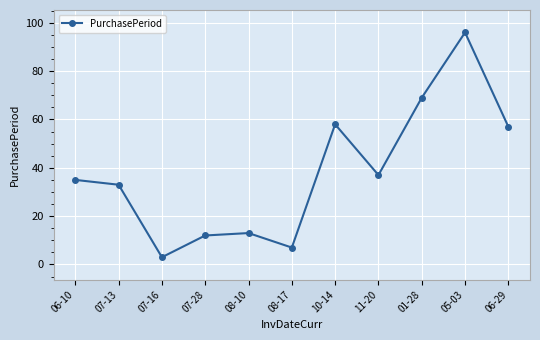

Approximately how many times larger is the value at 01-28 compared to 07-13?

2.1